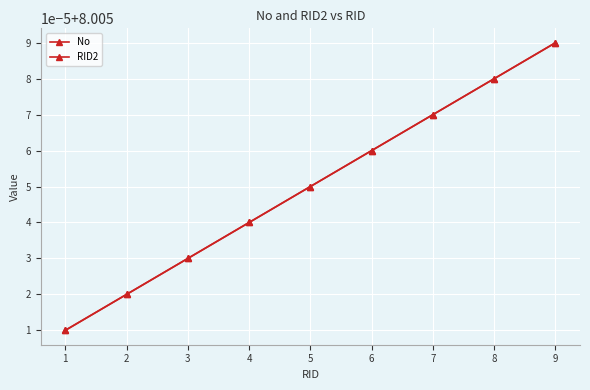

How many No values are between 8 and 9?

9